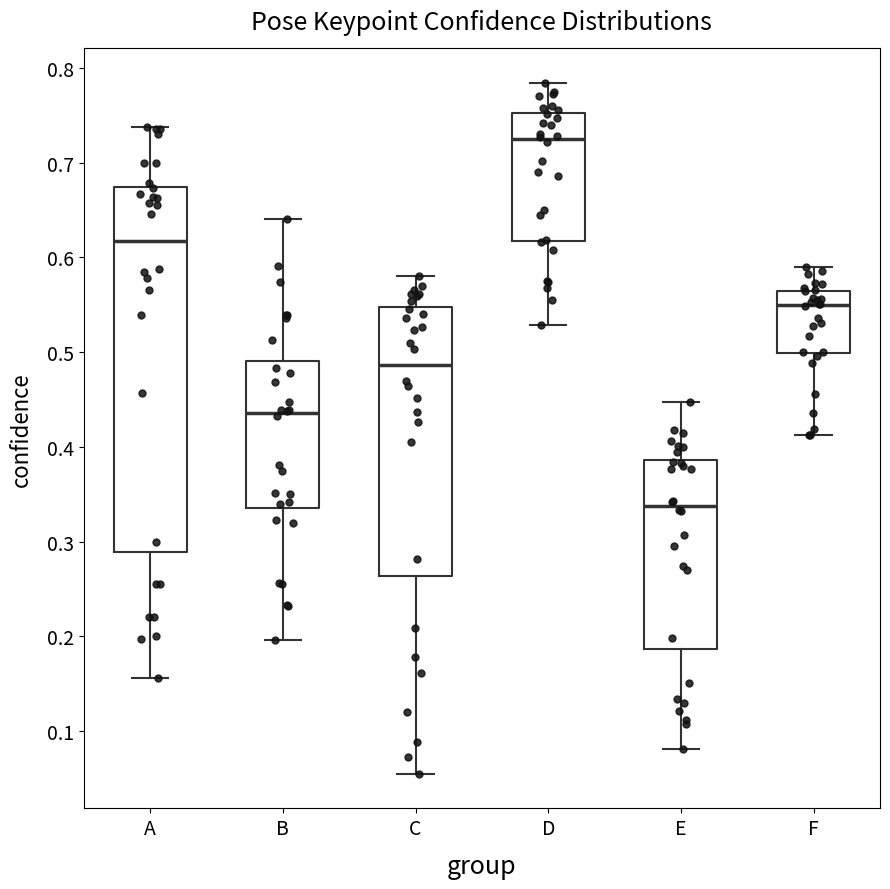

Reading left to right, transcribe this box plot: for each box, give where its median line is, the range the box spans, and where its two whiskers end, as read against the y-axis. The values are not printed on the chart, so give them approximately, as read against the axis.

A: median 0.62, box 0.29 to 0.67, whiskers 0.16 to 0.74
B: median 0.44, box 0.34 to 0.49, whiskers 0.20 to 0.64
C: median 0.49, box 0.26 to 0.55, whiskers 0.06 to 0.58
D: median 0.72, box 0.62 to 0.75, whiskers 0.53 to 0.78
E: median 0.34, box 0.19 to 0.39, whiskers 0.08 to 0.45
F: median 0.55, box 0.50 to 0.56, whiskers 0.41 to 0.59